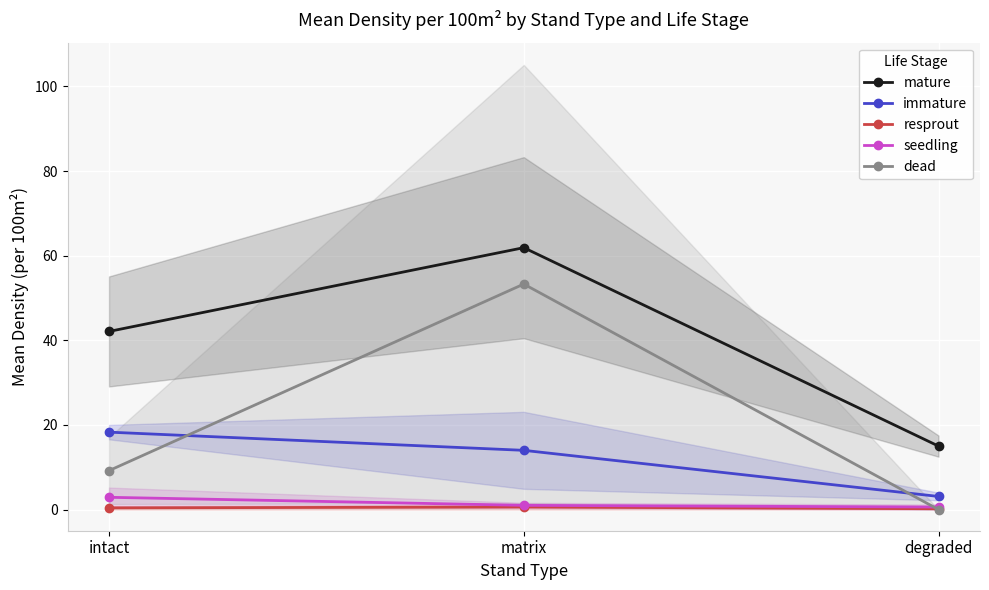

What is the minimum value for immature?

3.1